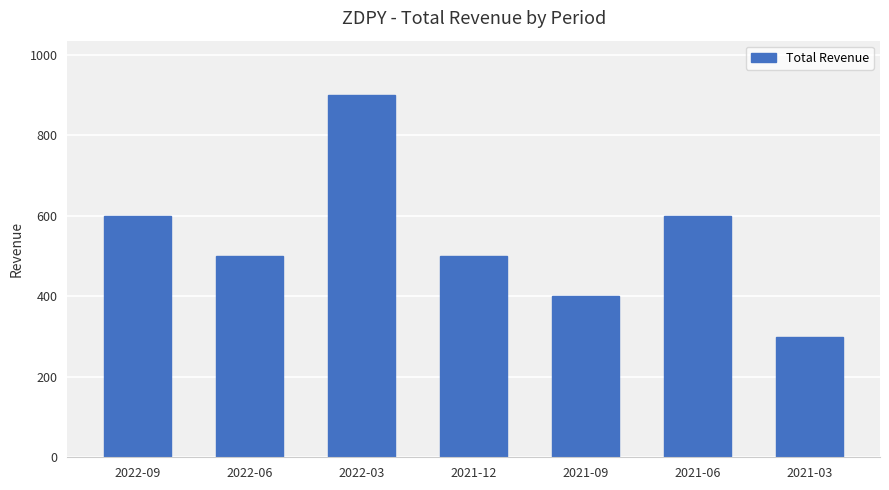

The value at 2022-03 is 404. True or false?

False